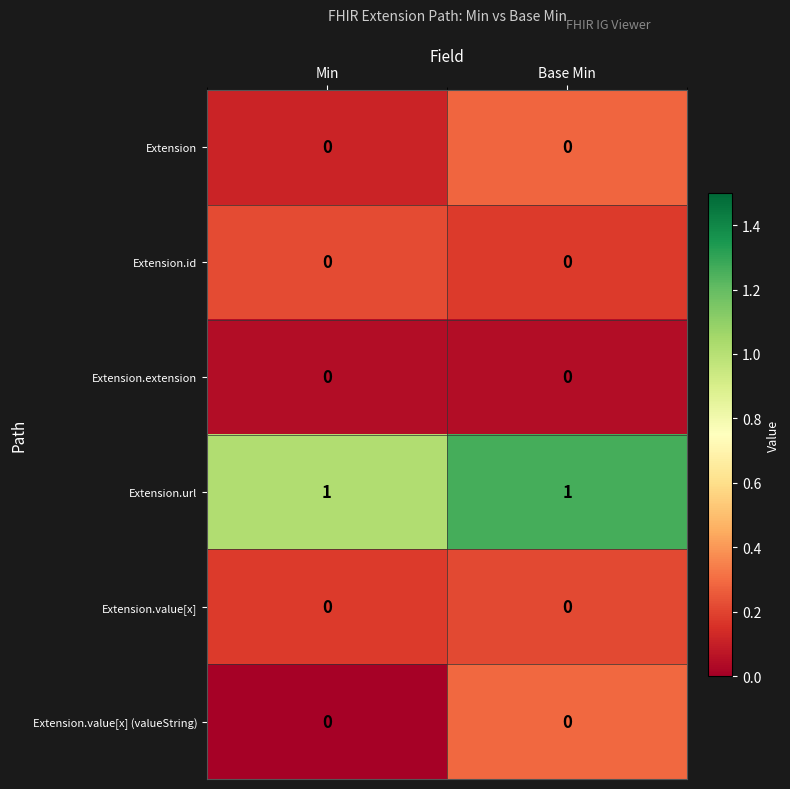

True or false: Extension.value[x] has a value of 0 at Base Min.

True